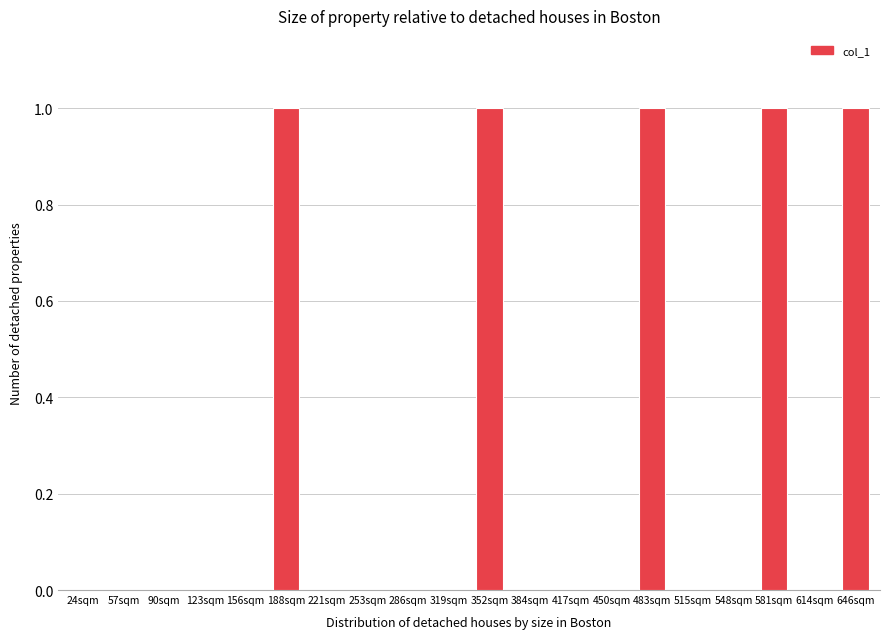

Reading left to right, what are all the values shown in this chart?

24sqm=0	57sqm=0	90sqm=0	123sqm=0	156sqm=0	188sqm=1	221sqm=0	253sqm=0	286sqm=0	319sqm=0	352sqm=1	384sqm=0	417sqm=0	450sqm=0	483sqm=1	515sqm=0	548sqm=0	581sqm=1	614sqm=0	646sqm=1